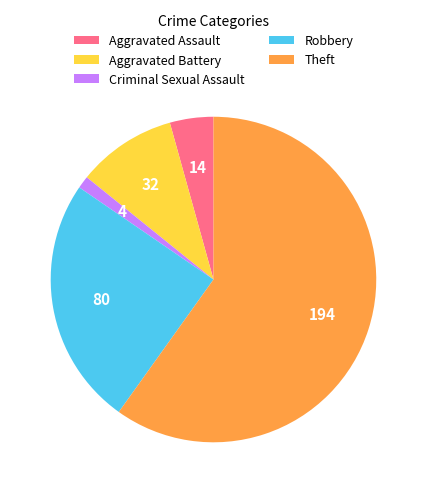

Count the number of slices in the pie.

5